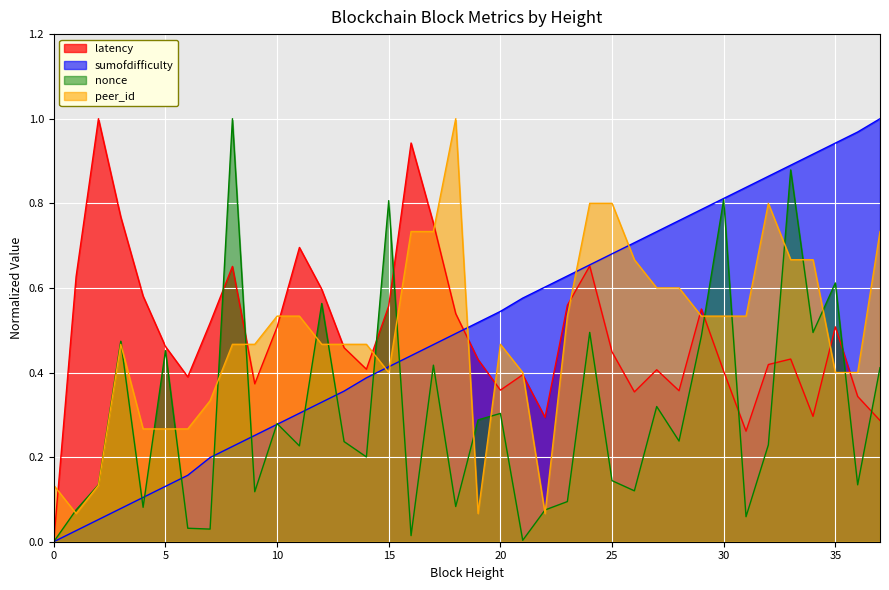

Which series has the largest total across all categories?

sumofdifficulty